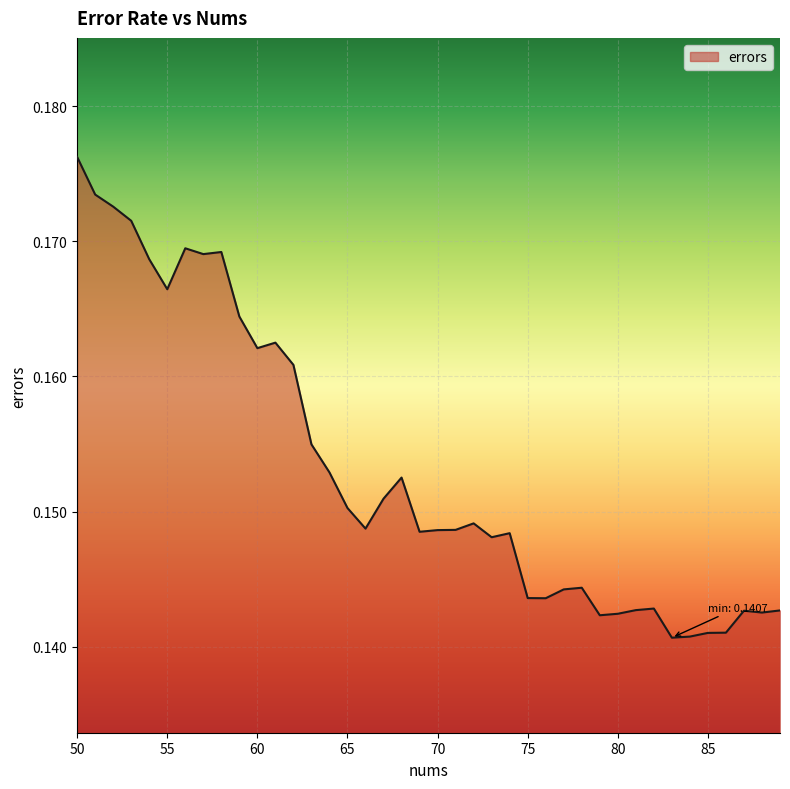

What is the value of the 2nd point from the left?

0.2